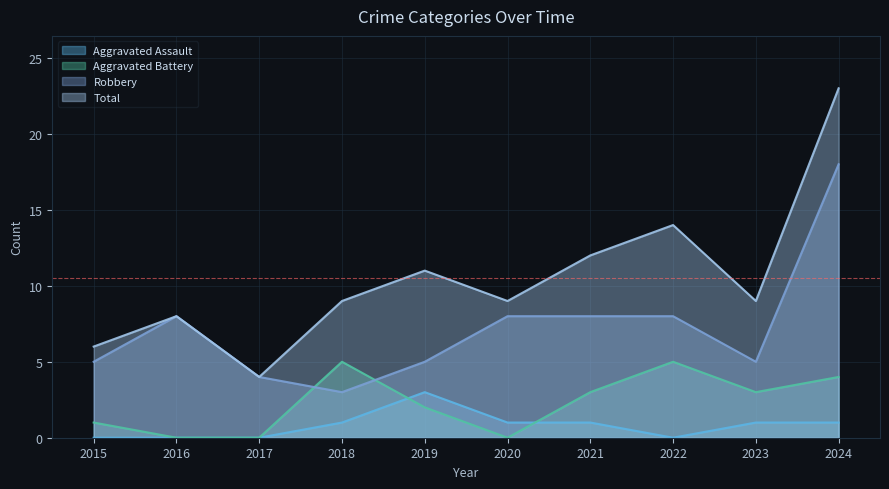

The Aggravated Battery series shows 1 at 2019. True or false?

False